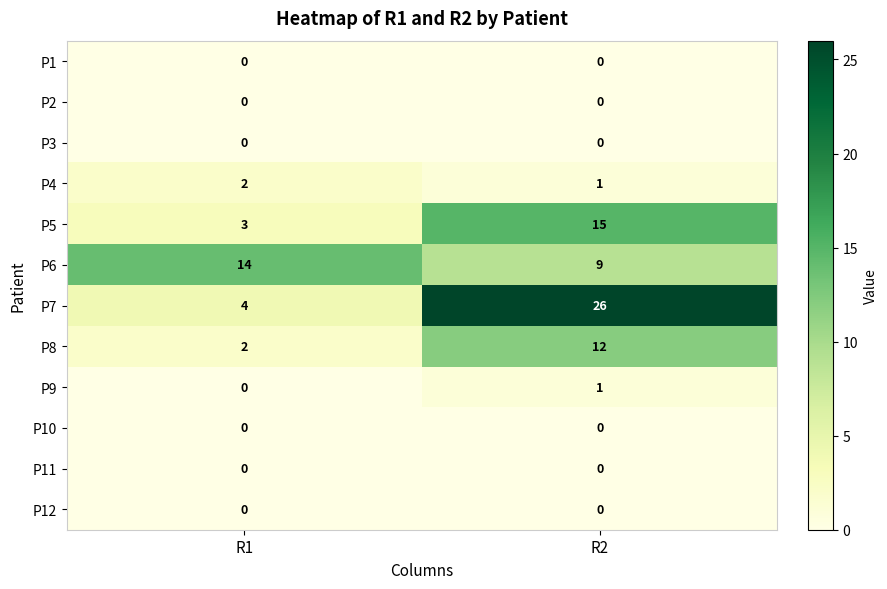

Which series has the largest total across all categories?

P7